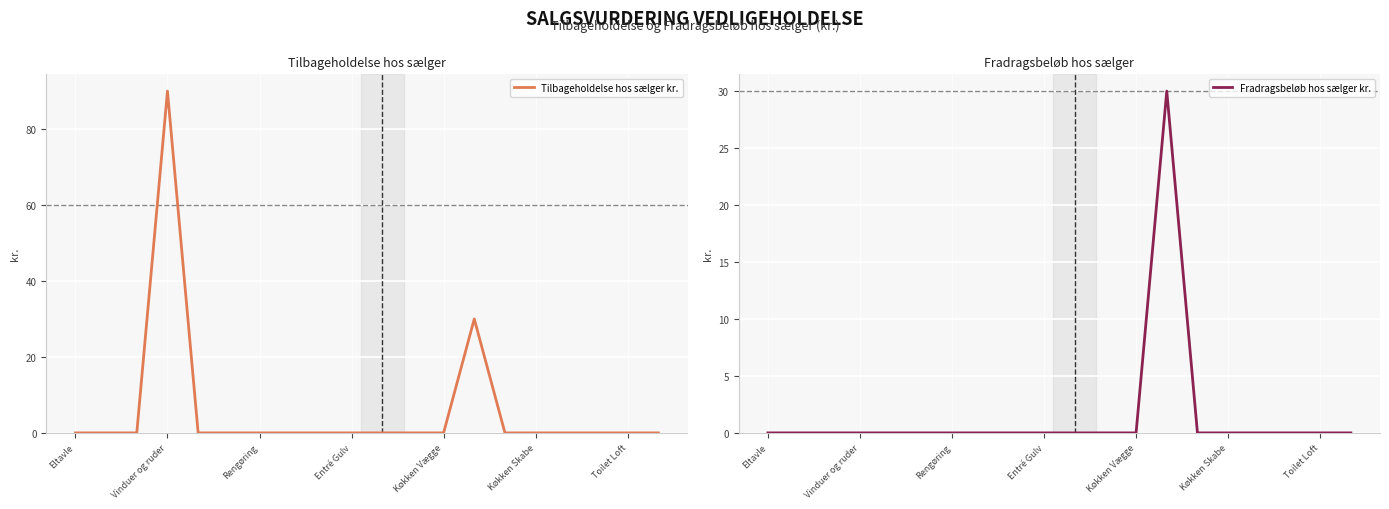

Which series has the widest spread of values?

Tilbageholdelse hos sælger kr.